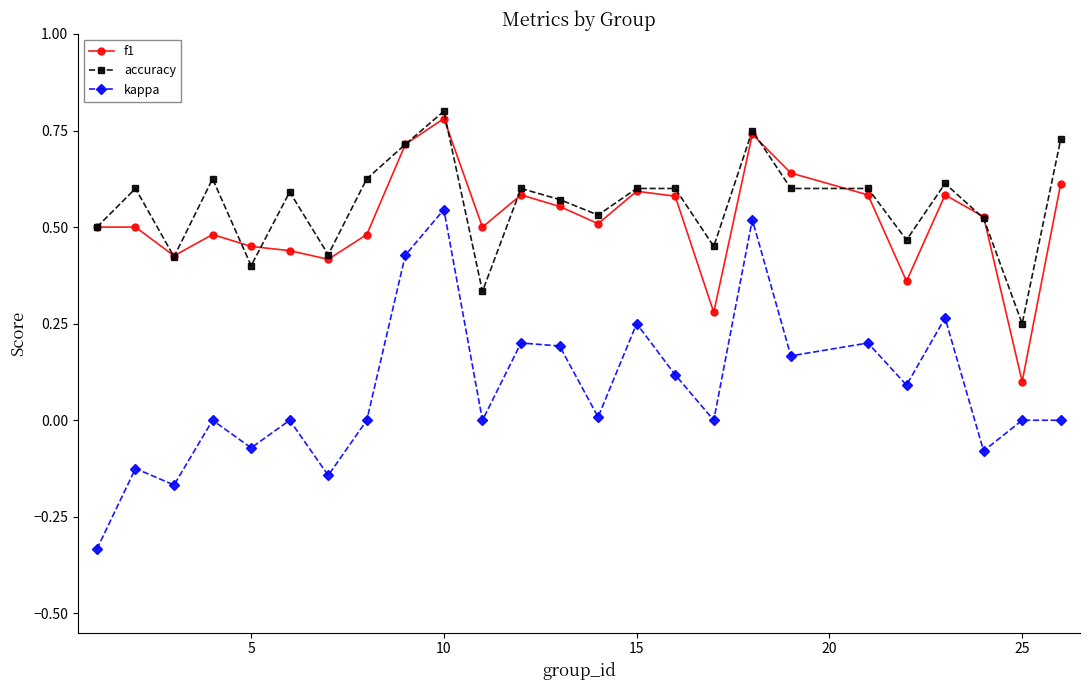

What is the sum of all kappa values?

2.1